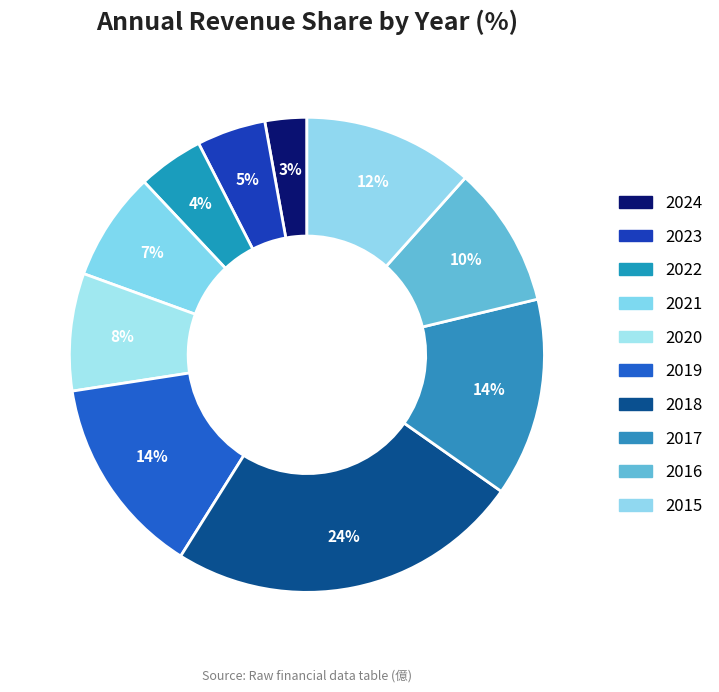

Which has a higher value, 2022 or 2024?

2022